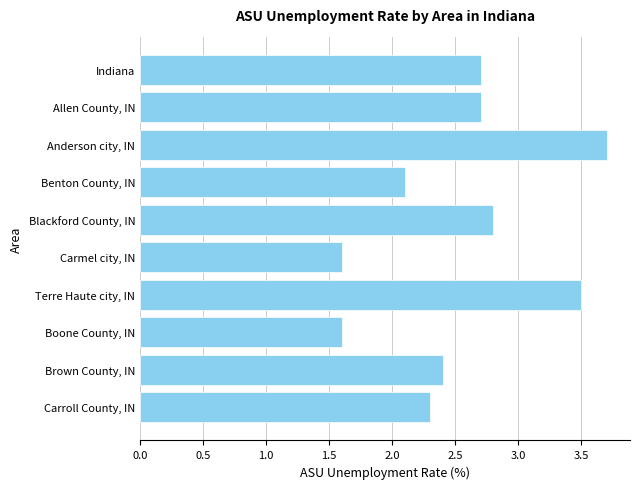

What is the label of the 8th bar from the top?

Boone County, IN